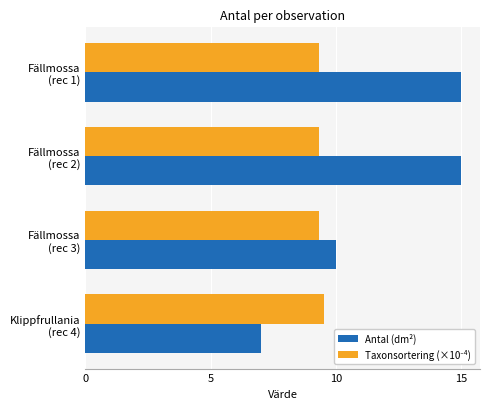

Which series has the widest spread of values?

Antal (dm²)